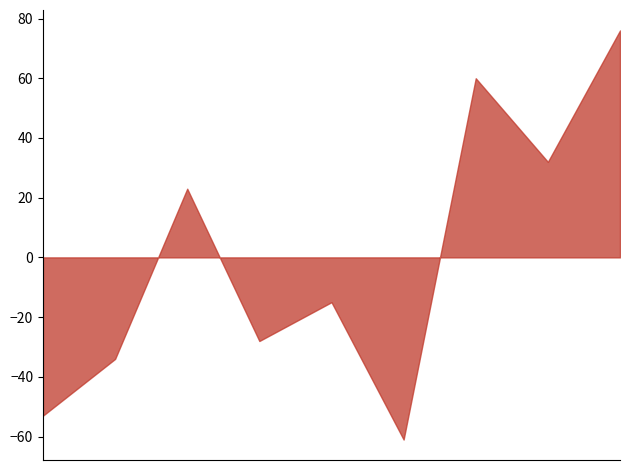

What is the difference between the maximum and minimum values?

137